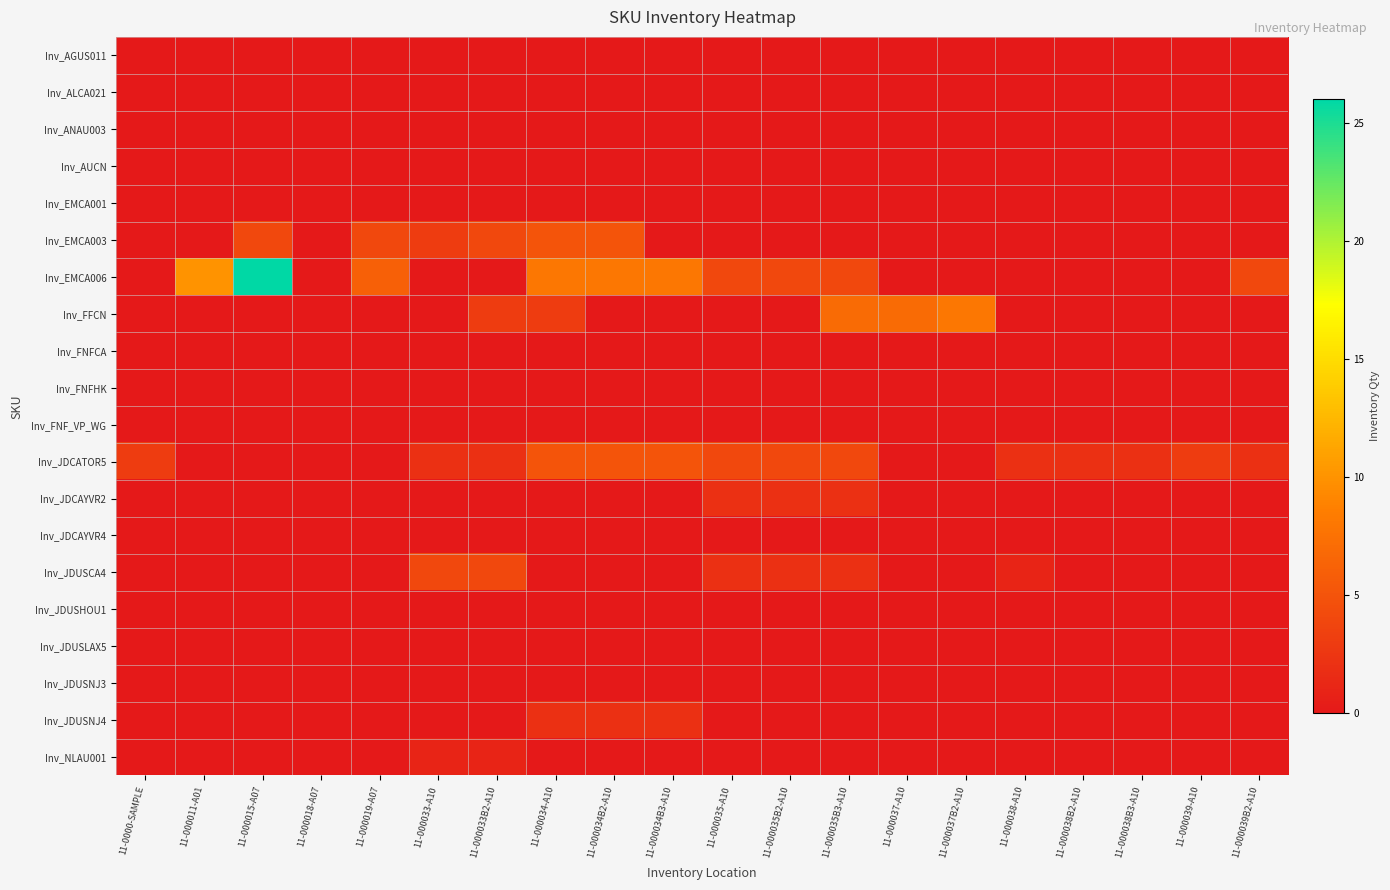

Reading left to right, extract all data points from this chart.

Inv_AGUS011: 11-0000-SAMPLE=0	11-000011-A01=0	11-000015-A07=0	11-000018-A07=0	11-000019-A07=0	11-000033-A10=0	11-000033B2-A10=0	11-000034-A10=0	11-000034B2-A10=0	11-000034B3-A10=0	11-000035-A10=0	11-000035B2-A10=0	11-000035B3-A10=0	11-000037-A10=0	11-000037B2-A10=0	11-000038-A10=0	11-000038B2-A10=0	11-000038B3-A10=0	11-000039-A10=0	11-000039B2-A10=0
Inv_ALCA021: 11-0000-SAMPLE=0	11-000011-A01=0	11-000015-A07=0	11-000018-A07=0	11-000019-A07=0	11-000033-A10=0	11-000033B2-A10=0	11-000034-A10=0	11-000034B2-A10=0	11-000034B3-A10=0	11-000035-A10=0	11-000035B2-A10=0	11-000035B3-A10=0	11-000037-A10=0	11-000037B2-A10=0	11-000038-A10=0	11-000038B2-A10=0	11-000038B3-A10=0	11-000039-A10=0	11-000039B2-A10=0
Inv_ANAU003: 11-0000-SAMPLE=0	11-000011-A01=0	11-000015-A07=0	11-000018-A07=0	11-000019-A07=0	11-000033-A10=0	11-000033B2-A10=0	11-000034-A10=0	11-000034B2-A10=0	11-000034B3-A10=0	11-000035-A10=0	11-000035B2-A10=0	11-000035B3-A10=0	11-000037-A10=0	11-000037B2-A10=0	11-000038-A10=0	11-000038B2-A10=0	11-000038B3-A10=0	11-000039-A10=0	11-000039B2-A10=0
Inv_AUCN: 11-0000-SAMPLE=0	11-000011-A01=0	11-000015-A07=0	11-000018-A07=0	11-000019-A07=0	11-000033-A10=0	11-000033B2-A10=0	11-000034-A10=0	11-000034B2-A10=0	11-000034B3-A10=0	11-000035-A10=0	11-000035B2-A10=0	11-000035B3-A10=0	11-000037-A10=0	11-000037B2-A10=0	11-000038-A10=0	11-000038B2-A10=0	11-000038B3-A10=0	11-000039-A10=0	11-000039B2-A10=0
Inv_EMCA001: 11-0000-SAMPLE=0	11-000011-A01=0	11-000015-A07=0	11-000018-A07=0	11-000019-A07=0	11-000033-A10=0	11-000033B2-A10=0	11-000034-A10=0	11-000034B2-A10=0	11-000034B3-A10=0	11-000035-A10=0	11-000035B2-A10=0	11-000035B3-A10=0	11-000037-A10=0	11-000037B2-A10=0	11-000038-A10=0	11-000038B2-A10=0	11-000038B3-A10=0	11-000039-A10=0	11-000039B2-A10=0
Inv_EMCA003: 11-0000-SAMPLE=0	11-000011-A01=0	11-000015-A07=4	11-000018-A07=0	11-000019-A07=4	11-000033-A10=3	11-000033B2-A10=4	11-000034-A10=5	11-000034B2-A10=5	11-000034B3-A10=0	11-000035-A10=0	11-000035B2-A10=0	11-000035B3-A10=0	11-000037-A10=0	11-000037B2-A10=0	11-000038-A10=0	11-000038B2-A10=0	11-000038B3-A10=0	11-000039-A10=0	11-000039B2-A10=0
Inv_EMCA006: 11-0000-SAMPLE=0	11-000011-A01=10	11-000015-A07=26	11-000018-A07=0	11-000019-A07=6	11-000033-A10=0	11-000033B2-A10=0	11-000034-A10=8	11-000034B2-A10=8	11-000034B3-A10=8	11-000035-A10=4	11-000035B2-A10=4	11-000035B3-A10=4	11-000037-A10=0	11-000037B2-A10=0	11-000038-A10=0	11-000038B2-A10=0	11-000038B3-A10=0	11-000039-A10=0	11-000039B2-A10=4
Inv_FFCN: 11-0000-SAMPLE=0	11-000011-A01=0	11-000015-A07=0	11-000018-A07=0	11-000019-A07=0	11-000033-A10=0	11-000033B2-A10=3	11-000034-A10=3	11-000034B2-A10=0	11-000034B3-A10=0	11-000035-A10=0	11-000035B2-A10=0	11-000035B3-A10=7	11-000037-A10=7	11-000037B2-A10=8	11-000038-A10=0	11-000038B2-A10=0	11-000038B3-A10=0	11-000039-A10=0	11-000039B2-A10=0
Inv_FNFCA: 11-0000-SAMPLE=0	11-000011-A01=0	11-000015-A07=0	11-000018-A07=0	11-000019-A07=0	11-000033-A10=0	11-000033B2-A10=0	11-000034-A10=0	11-000034B2-A10=0	11-000034B3-A10=0	11-000035-A10=0	11-000035B2-A10=0	11-000035B3-A10=0	11-000037-A10=0	11-000037B2-A10=0	11-000038-A10=0	11-000038B2-A10=0	11-000038B3-A10=0	11-000039-A10=0	11-000039B2-A10=0
Inv_FNFHK: 11-0000-SAMPLE=0	11-000011-A01=0	11-000015-A07=0	11-000018-A07=0	11-000019-A07=0	11-000033-A10=0	11-000033B2-A10=0	11-000034-A10=0	11-000034B2-A10=0	11-000034B3-A10=0	11-000035-A10=0	11-000035B2-A10=0	11-000035B3-A10=0	11-000037-A10=0	11-000037B2-A10=0	11-000038-A10=0	11-000038B2-A10=0	11-000038B3-A10=0	11-000039-A10=0	11-000039B2-A10=0
Inv_FNF_VP_WG: 11-0000-SAMPLE=0	11-000011-A01=0	11-000015-A07=0	11-000018-A07=0	11-000019-A07=0	11-000033-A10=0	11-000033B2-A10=0	11-000034-A10=0	11-000034B2-A10=0	11-000034B3-A10=0	11-000035-A10=0	11-000035B2-A10=0	11-000035B3-A10=0	11-000037-A10=0	11-000037B2-A10=0	11-000038-A10=0	11-000038B2-A10=0	11-000038B3-A10=0	11-000039-A10=0	11-000039B2-A10=0
Inv_JDCATOR5: 11-0000-SAMPLE=3	11-000011-A01=0	11-000015-A07=0	11-000018-A07=0	11-000019-A07=0	11-000033-A10=2	11-000033B2-A10=2	11-000034-A10=5	11-000034B2-A10=5	11-000034B3-A10=5	11-000035-A10=4	11-000035B2-A10=4	11-000035B3-A10=4	11-000037-A10=0	11-000037B2-A10=0	11-000038-A10=2	11-000038B2-A10=2	11-000038B3-A10=2	11-000039-A10=3	11-000039B2-A10=2
Inv_JDCAYVR2: 11-0000-SAMPLE=0	11-000011-A01=0	11-000015-A07=0	11-000018-A07=0	11-000019-A07=0	11-000033-A10=0	11-000033B2-A10=0	11-000034-A10=0	11-000034B2-A10=0	11-000034B3-A10=0	11-000035-A10=2	11-000035B2-A10=2	11-000035B3-A10=2	11-000037-A10=0	11-000037B2-A10=0	11-000038-A10=0	11-000038B2-A10=0	11-000038B3-A10=0	11-000039-A10=0	11-000039B2-A10=0
Inv_JDCAYVR4: 11-0000-SAMPLE=0	11-000011-A01=0	11-000015-A07=0	11-000018-A07=0	11-000019-A07=0	11-000033-A10=0	11-000033B2-A10=0	11-000034-A10=0	11-000034B2-A10=0	11-000034B3-A10=0	11-000035-A10=0	11-000035B2-A10=0	11-000035B3-A10=0	11-000037-A10=0	11-000037B2-A10=0	11-000038-A10=0	11-000038B2-A10=0	11-000038B3-A10=0	11-000039-A10=0	11-000039B2-A10=0
Inv_JDUSCA4: 11-0000-SAMPLE=0	11-000011-A01=0	11-000015-A07=0	11-000018-A07=0	11-000019-A07=0	11-000033-A10=4	11-000033B2-A10=4	11-000034-A10=0	11-000034B2-A10=0	11-000034B3-A10=0	11-000035-A10=2	11-000035B2-A10=2	11-000035B3-A10=2	11-000037-A10=0	11-000037B2-A10=0	11-000038-A10=1	11-000038B2-A10=0	11-000038B3-A10=0	11-000039-A10=0	11-000039B2-A10=0
Inv_JDUSHOU1: 11-0000-SAMPLE=0	11-000011-A01=0	11-000015-A07=0	11-000018-A07=0	11-000019-A07=0	11-000033-A10=0	11-000033B2-A10=0	11-000034-A10=0	11-000034B2-A10=0	11-000034B3-A10=0	11-000035-A10=0	11-000035B2-A10=0	11-000035B3-A10=0	11-000037-A10=0	11-000037B2-A10=0	11-000038-A10=0	11-000038B2-A10=0	11-000038B3-A10=0	11-000039-A10=0	11-000039B2-A10=0
Inv_JDUSLAX5: 11-0000-SAMPLE=0	11-000011-A01=0	11-000015-A07=0	11-000018-A07=0	11-000019-A07=0	11-000033-A10=0	11-000033B2-A10=0	11-000034-A10=0	11-000034B2-A10=0	11-000034B3-A10=0	11-000035-A10=0	11-000035B2-A10=0	11-000035B3-A10=0	11-000037-A10=0	11-000037B2-A10=0	11-000038-A10=0	11-000038B2-A10=0	11-000038B3-A10=0	11-000039-A10=0	11-000039B2-A10=0
Inv_JDUSNJ3: 11-0000-SAMPLE=0	11-000011-A01=0	11-000015-A07=0	11-000018-A07=0	11-000019-A07=0	11-000033-A10=0	11-000033B2-A10=0	11-000034-A10=0	11-000034B2-A10=0	11-000034B3-A10=0	11-000035-A10=0	11-000035B2-A10=0	11-000035B3-A10=0	11-000037-A10=0	11-000037B2-A10=0	11-000038-A10=0	11-000038B2-A10=0	11-000038B3-A10=0	11-000039-A10=0	11-000039B2-A10=0
Inv_JDUSNJ4: 11-0000-SAMPLE=0	11-000011-A01=0	11-000015-A07=0	11-000018-A07=0	11-000019-A07=0	11-000033-A10=0	11-000033B2-A10=0	11-000034-A10=2	11-000034B2-A10=2	11-000034B3-A10=2	11-000035-A10=0	11-000035B2-A10=0	11-000035B3-A10=0	11-000037-A10=0	11-000037B2-A10=0	11-000038-A10=0	11-000038B2-A10=0	11-000038B3-A10=0	11-000039-A10=0	11-000039B2-A10=0
Inv_NLAU001: 11-0000-SAMPLE=0	11-000011-A01=0	11-000015-A07=0	11-000018-A07=0	11-000019-A07=0	11-000033-A10=1	11-000033B2-A10=1	11-000034-A10=0	11-000034B2-A10=0	11-000034B3-A10=0	11-000035-A10=0	11-000035B2-A10=0	11-000035B3-A10=0	11-000037-A10=0	11-000037B2-A10=0	11-000038-A10=0	11-000038B2-A10=0	11-000038B3-A10=0	11-000039-A10=0	11-000039B2-A10=0